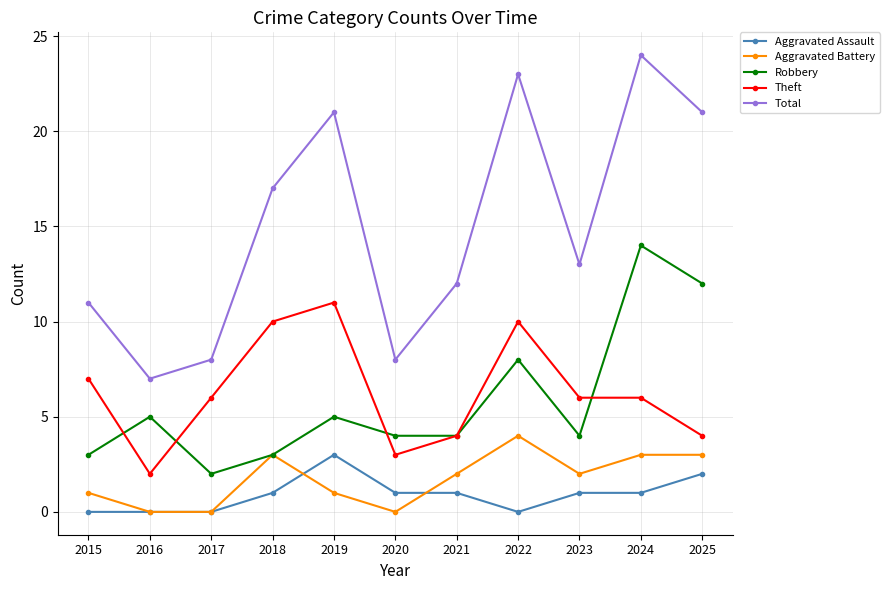

Read the Theft value at 2023.

6